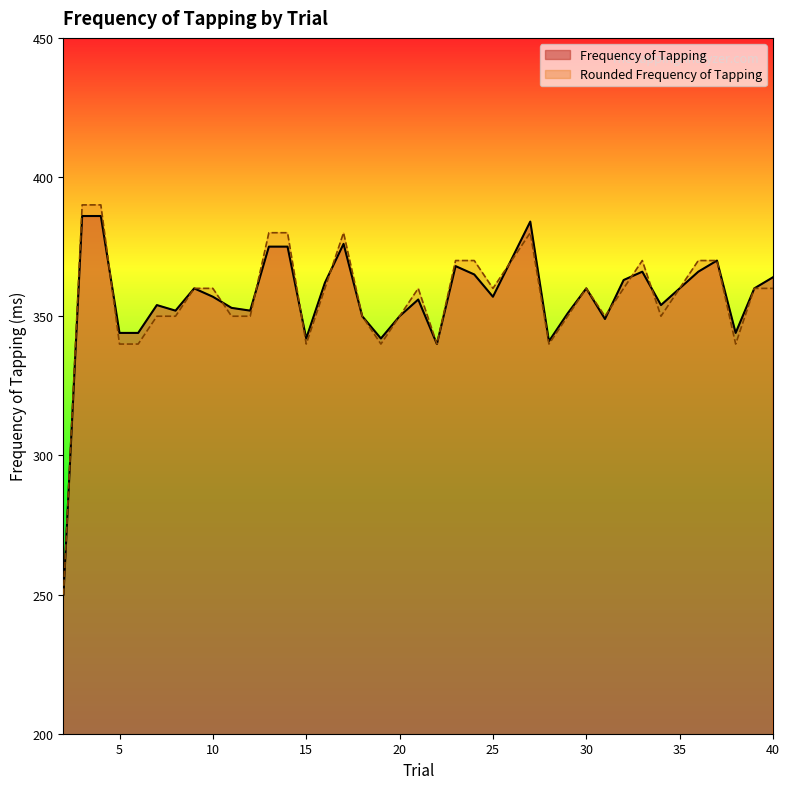

The Rounded Frequency of Tapping series shows 360 at 39. True or false?

True